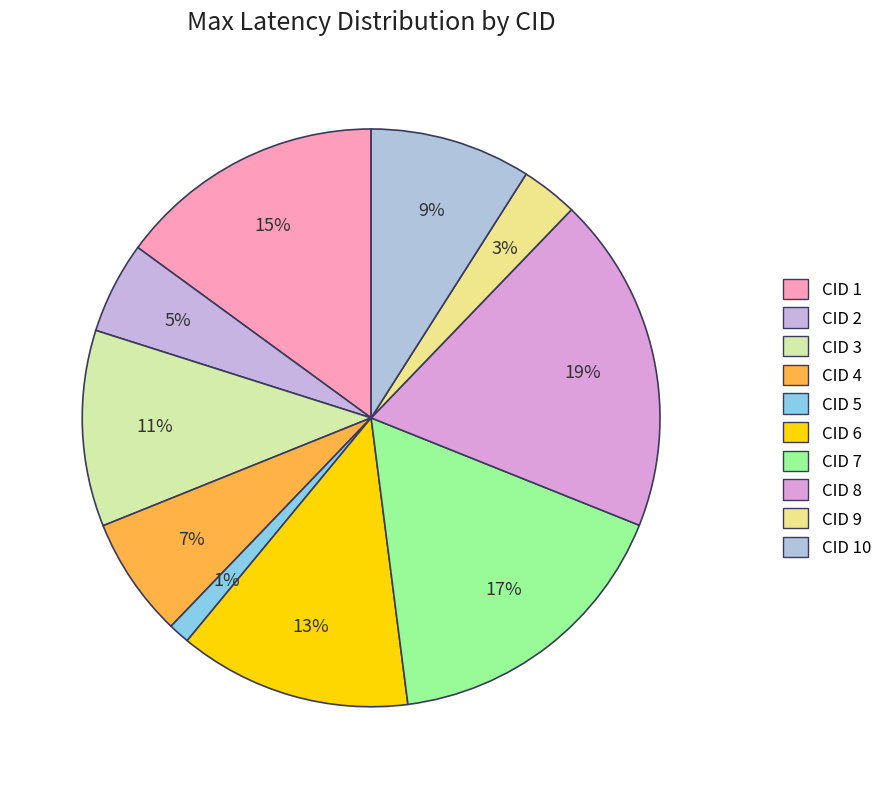

Rank the categories by value from highest to lowest.

8, 7, 1, 6, 3, 10, 4, 2, 9, 5